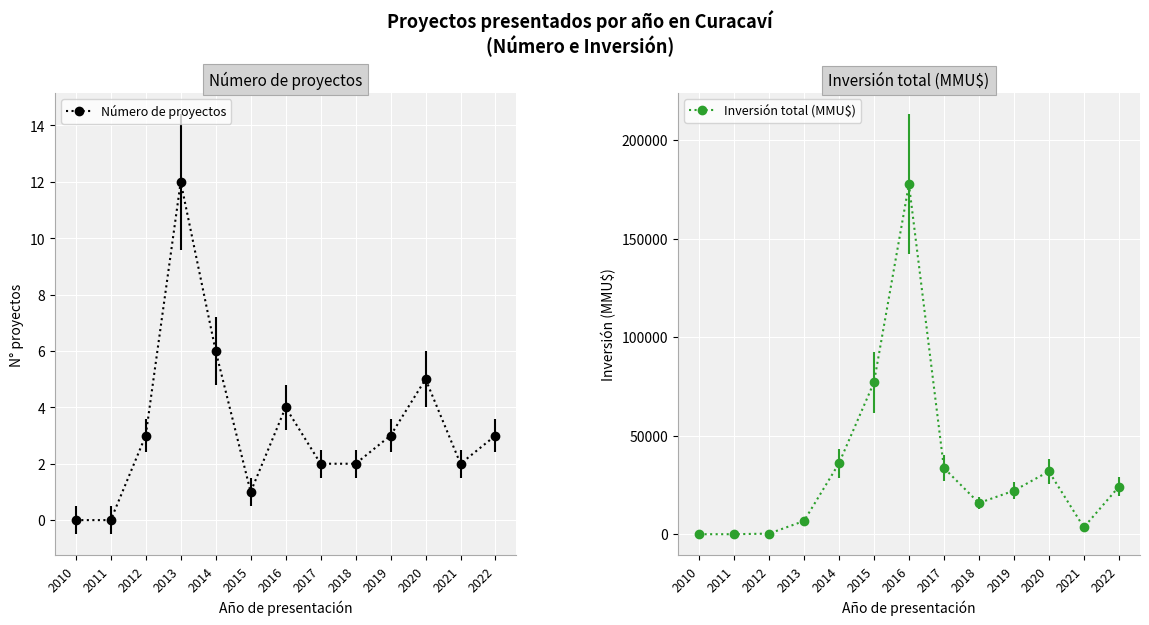

Rank the series at 2013 from highest to lowest value.

Inversión total (MMU$), Número de proyectos